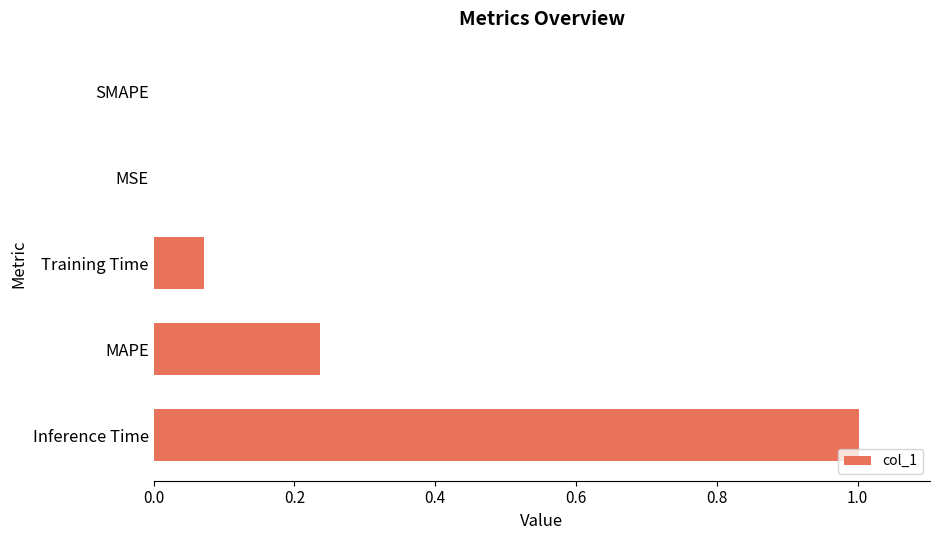

Which category has the highest value across all series?

Inference Time